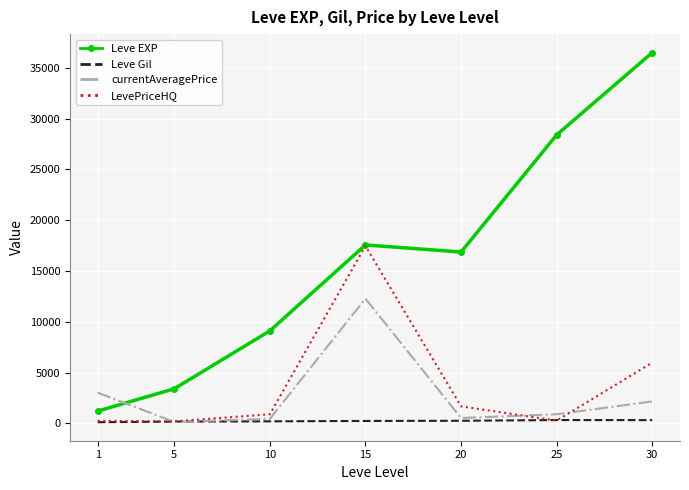

What is the smallest value displayed?

113.3